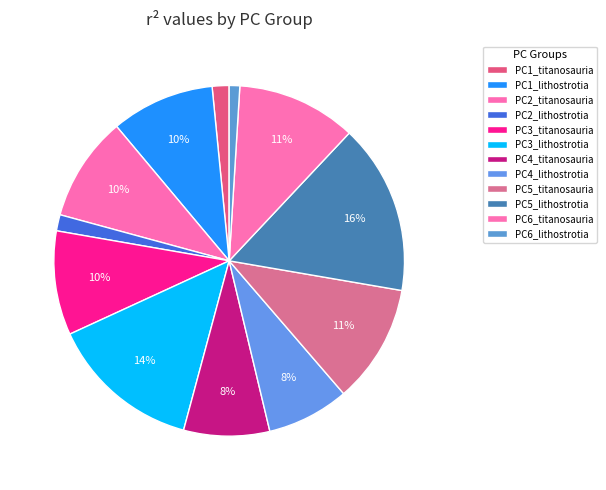

To the nearest percent, what is the difference between the PC6_titanosauria and PC4_lithostrotia slice percentages?

3%